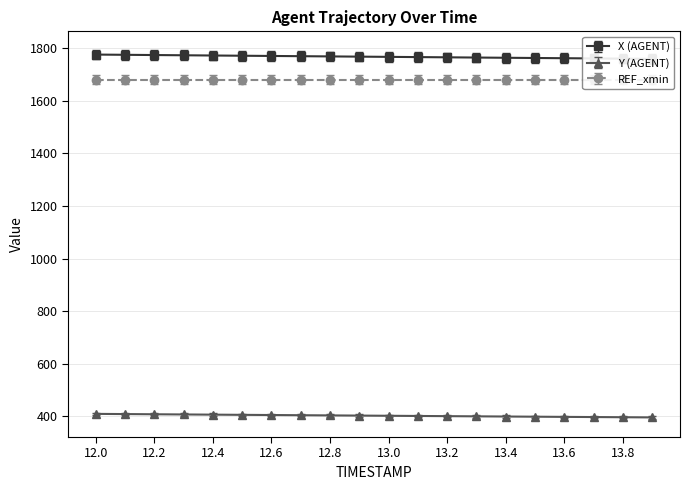

At which category is the sum across all series the highest?

12.0